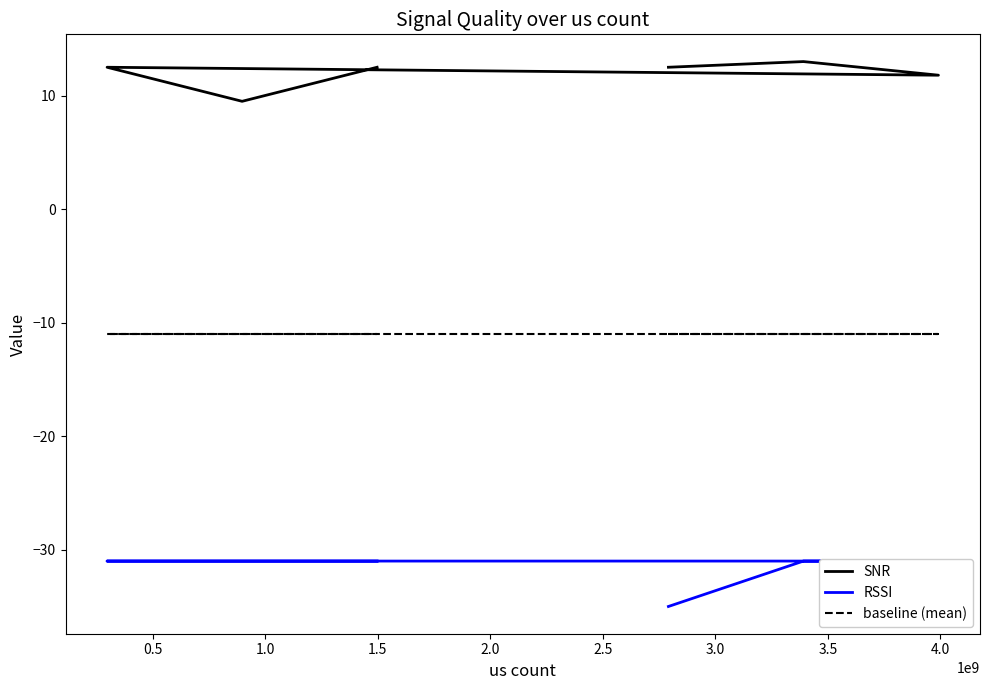

At 0.5, list the series in order from smallest to largest.

RSSI, baseline (mean), SNR